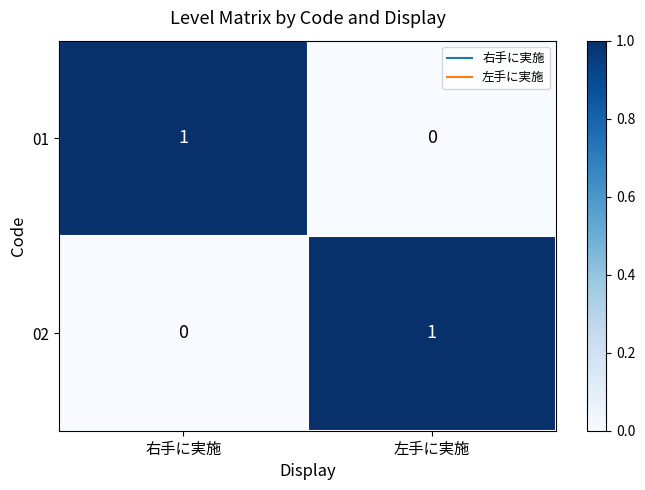

Where is 01 nearest to the value 0?

左手に実施